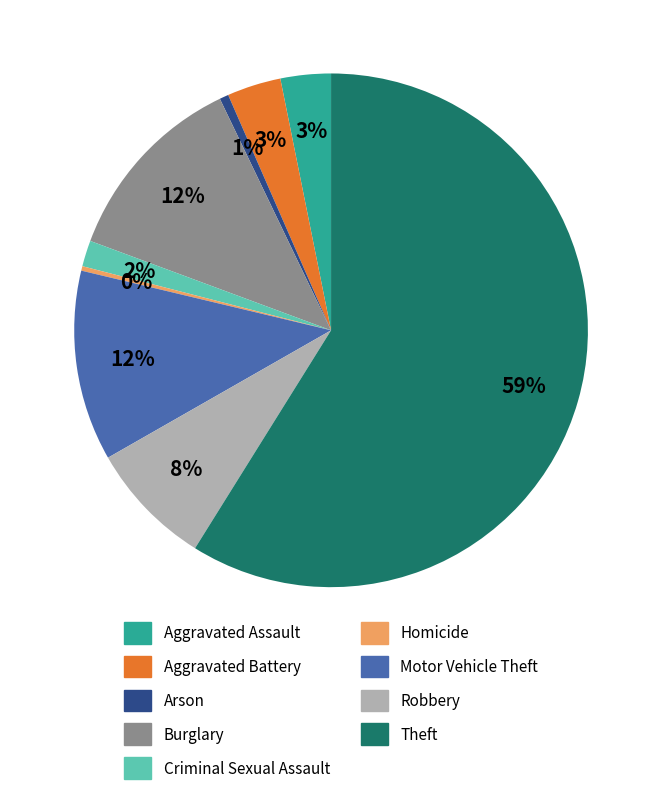

What percentage is the Aggravated Battery slice, to the nearest percent?

3%